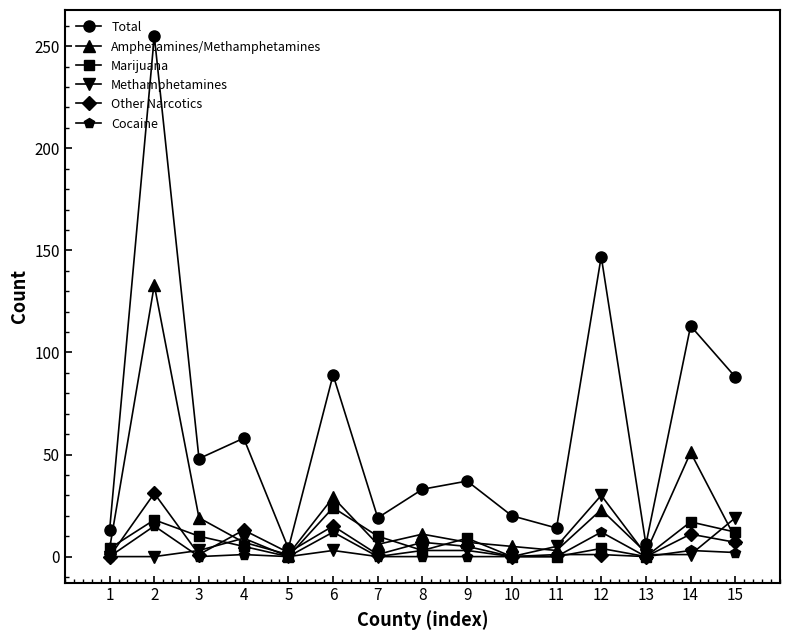

Between 9 and 12, which series saw the biggest shift?

Total